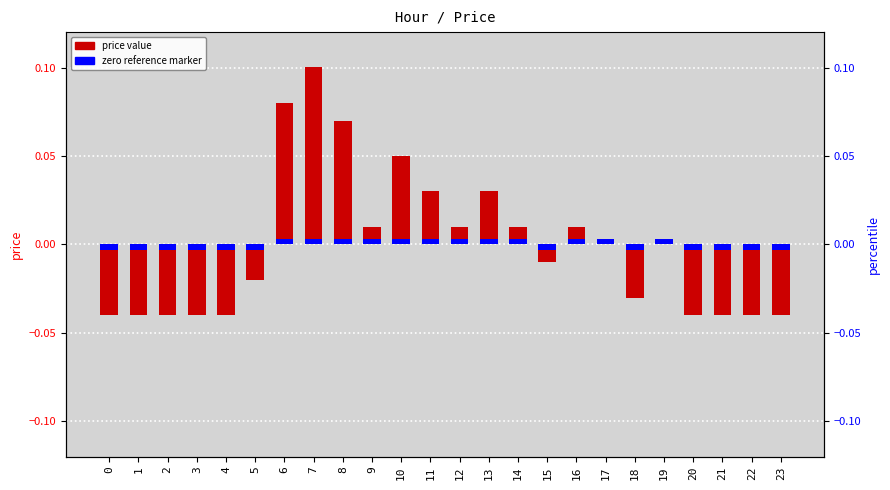

List the labels in order of value, smallest first.

0, 1, 2, 3, 4, 20, 21, 22, 23, 18, 5, 15, 17, 19, 9, 12, 14, 16, 11, 13, 10, 8, 6, 7